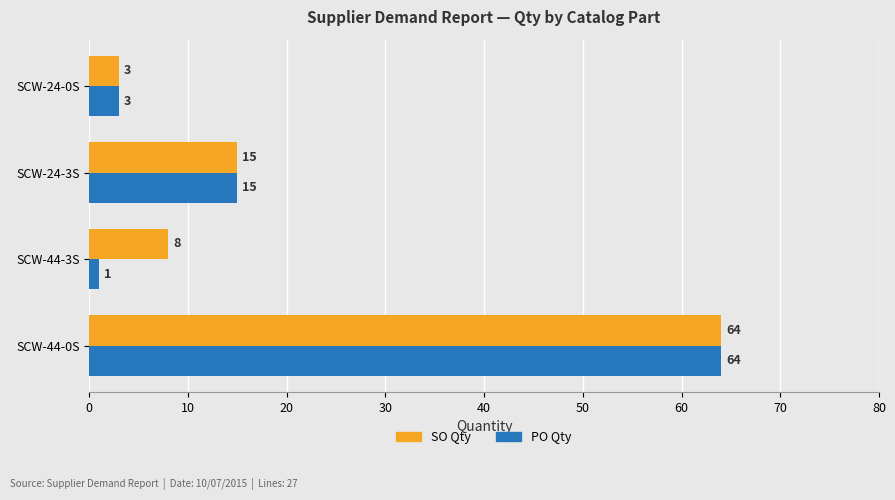

Where is SO Qty nearest to the value 33?

SCW-24-3S